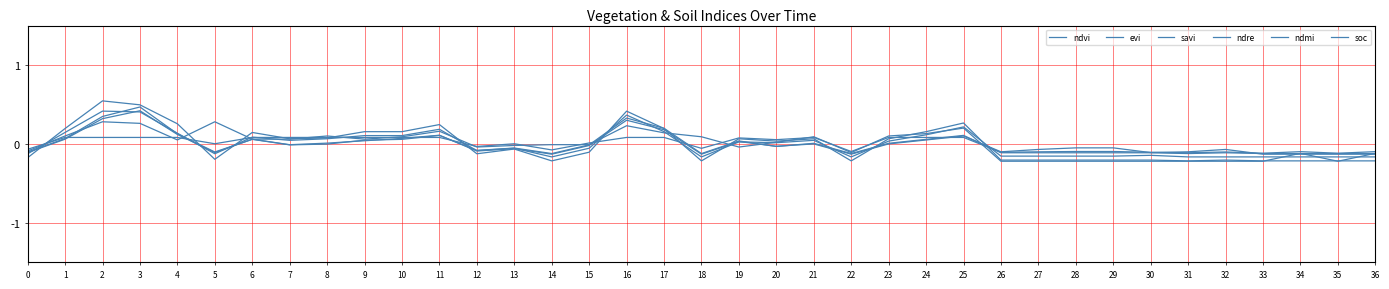

Does the chart display data point markers on the line(s)?

No